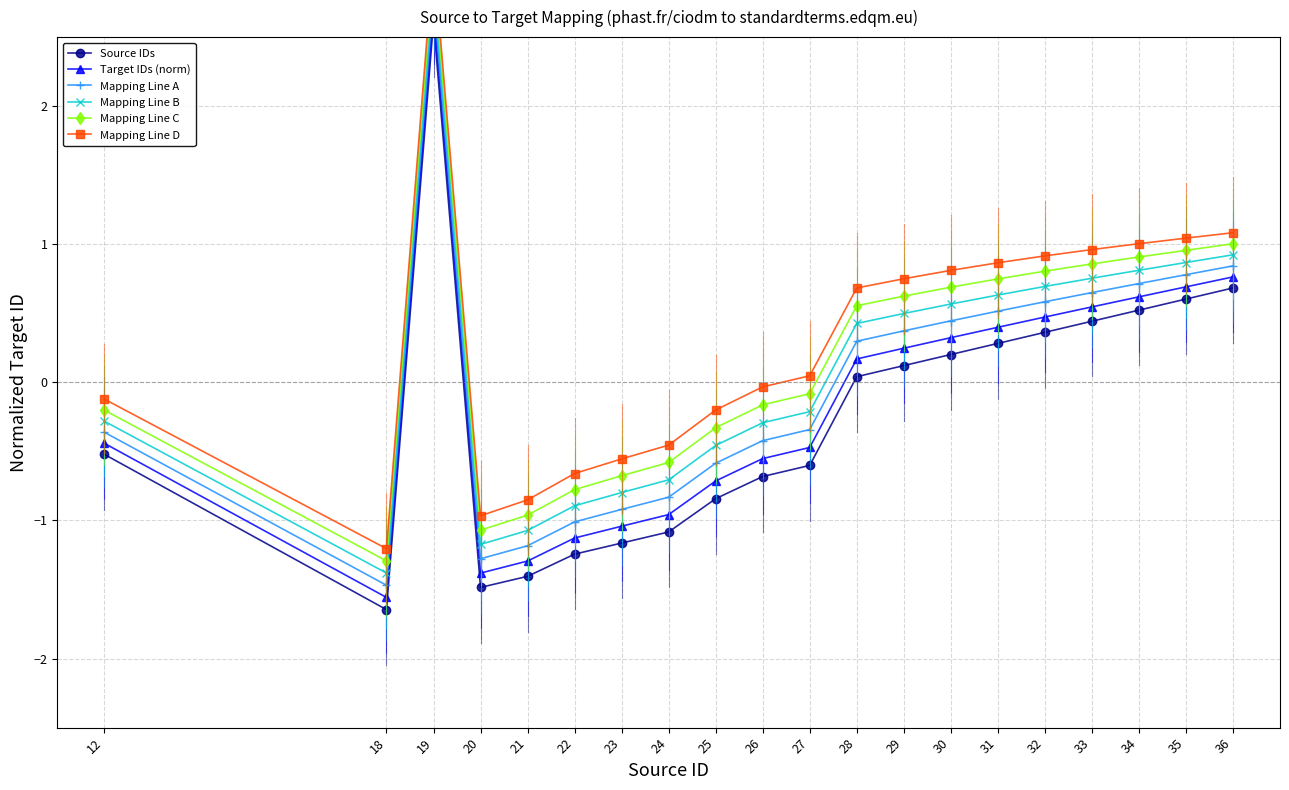

Reading right to left, transcribe all the data shown in this chart.

Source IDs: 36=0.7	35=0.6	34=0.5	33=0.4	32=0.4	31=0.3	30=0.2	29=0.1	28=0.0	27=-0.6	26=-0.7	25=-0.8	24=-1.1	23=-1.2	22=-1.2	21=-1.4	20=-1.5	19=2.6	18=-1.6	12=-0.5
Target IDs (norm): 36=0.8	35=0.7	34=0.6	33=0.5	32=0.5	31=0.4	30=0.3	29=0.2	28=0.2	27=-0.5	26=-0.6	25=-0.7	24=-1.0	23=-1.0	22=-1.1	21=-1.3	20=-1.4	19=2.7	18=-1.6	12=-0.4
Mapping Line A: 36=0.8	35=0.8	34=0.7	33=0.7	32=0.6	31=0.5	30=0.4	29=0.4	28=0.3	27=-0.3	26=-0.4	25=-0.6	24=-0.8	23=-0.9	22=-1.0	21=-1.2	20=-1.3	19=2.8	18=-1.5	12=-0.4
Mapping Line B: 36=0.9	35=0.9	34=0.8	33=0.8	32=0.7	31=0.6	30=0.6	29=0.5	28=0.4	27=-0.2	26=-0.3	25=-0.5	24=-0.7	23=-0.8	22=-0.9	21=-1.1	20=-1.2	19=2.9	18=-1.4	12=-0.3
Mapping Line C: 36=1.0	35=1.0	34=0.9	33=0.9	32=0.8	31=0.7	30=0.7	29=0.6	28=0.6	27=-0.1	26=-0.2	25=-0.3	24=-0.6	23=-0.7	22=-0.8	21=-1.0	20=-1.1	19=3.0	18=-1.3	12=-0.2
Mapping Line D: 36=1.1	35=1.0	34=1.0	33=1.0	32=0.9	31=0.9	30=0.8	29=0.8	28=0.7	27=0.0	26=-0.0	25=-0.2	24=-0.5	23=-0.6	22=-0.7	21=-0.9	20=-1.0	19=3.1	18=-1.2	12=-0.1